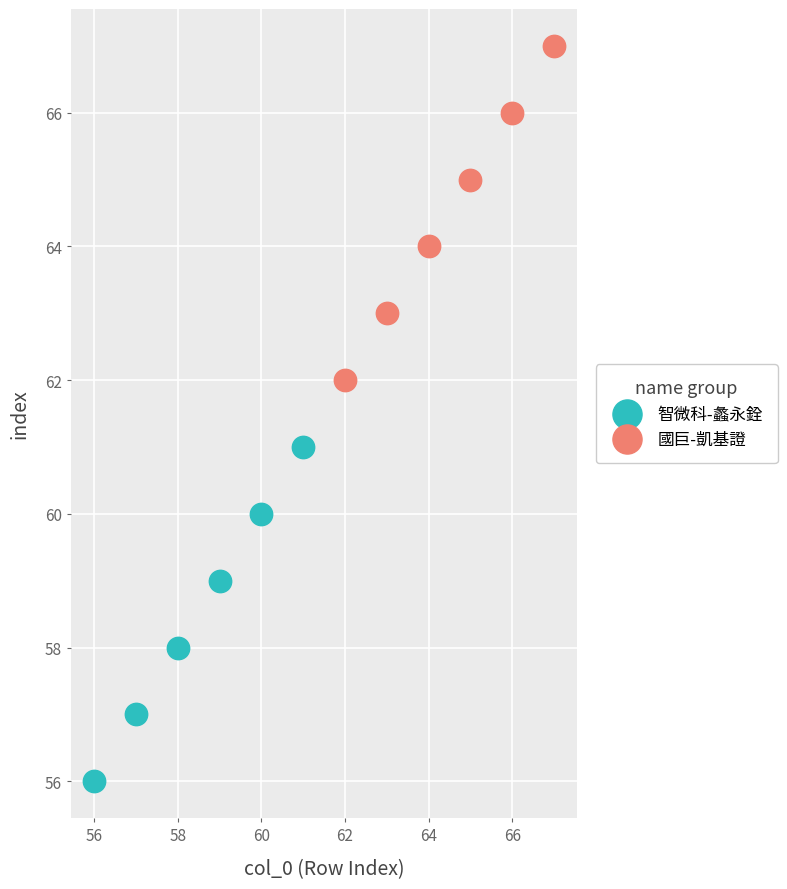

Which series reaches the maximum Y coordinate?

國巨-凱基證